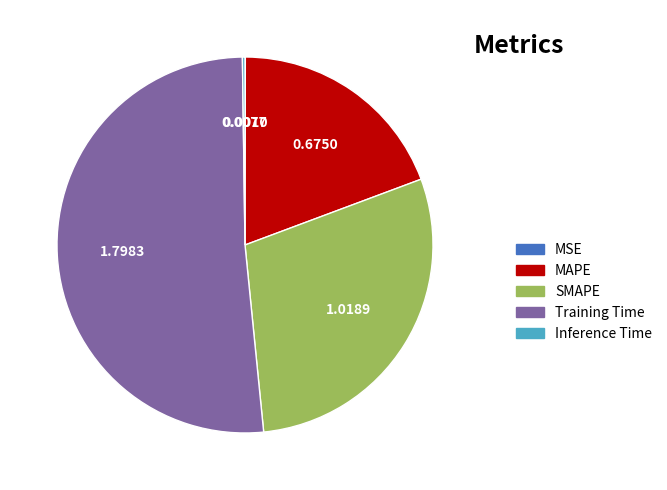

Which category has the biggest portion of the pie?

Training Time